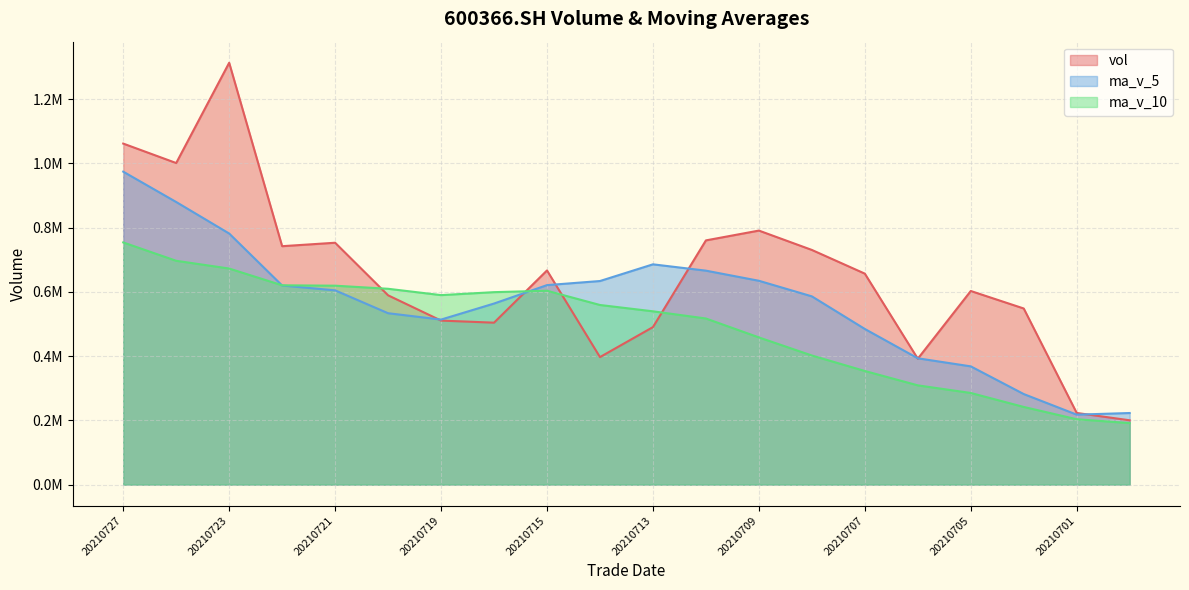

Read the vol line value at 20210701.

223096.2